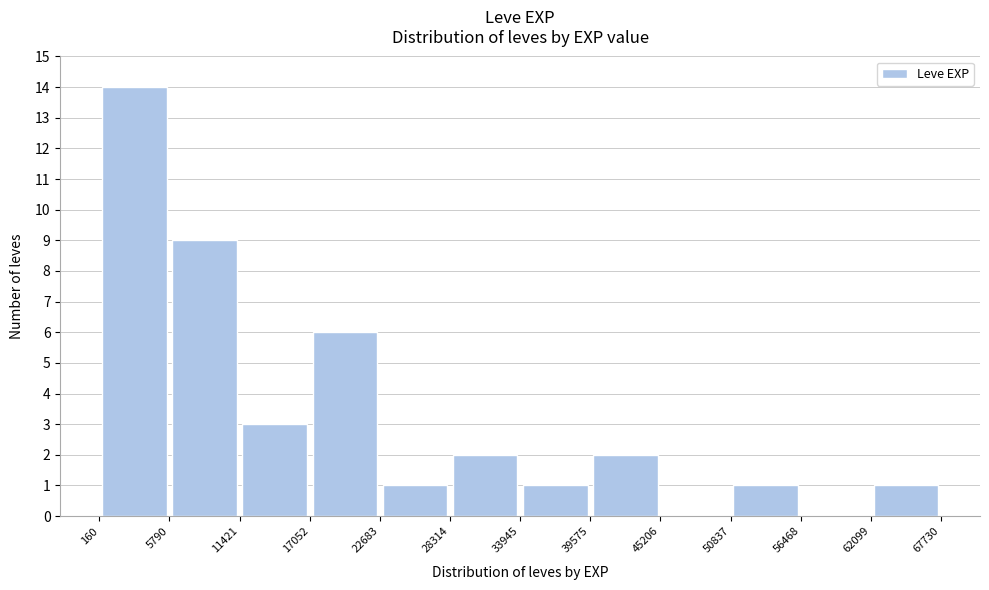

Reading left to right, transcribe this chart: for each bar, give the range it covers on the x-axis and its height. The values are not printed on the chart, so give them approximately, as read against the axis.

160 to 5790: 14
5790 to 11421: 9
11421 to 17052: 3
17052 to 22683: 6
22683 to 28314: 1
28314 to 33945: 2
33945 to 39575: 1
39575 to 45206: 2
45206 to 50837: 0
50837 to 56468: 1
56468 to 62099: 0
62099 to 67730: 1